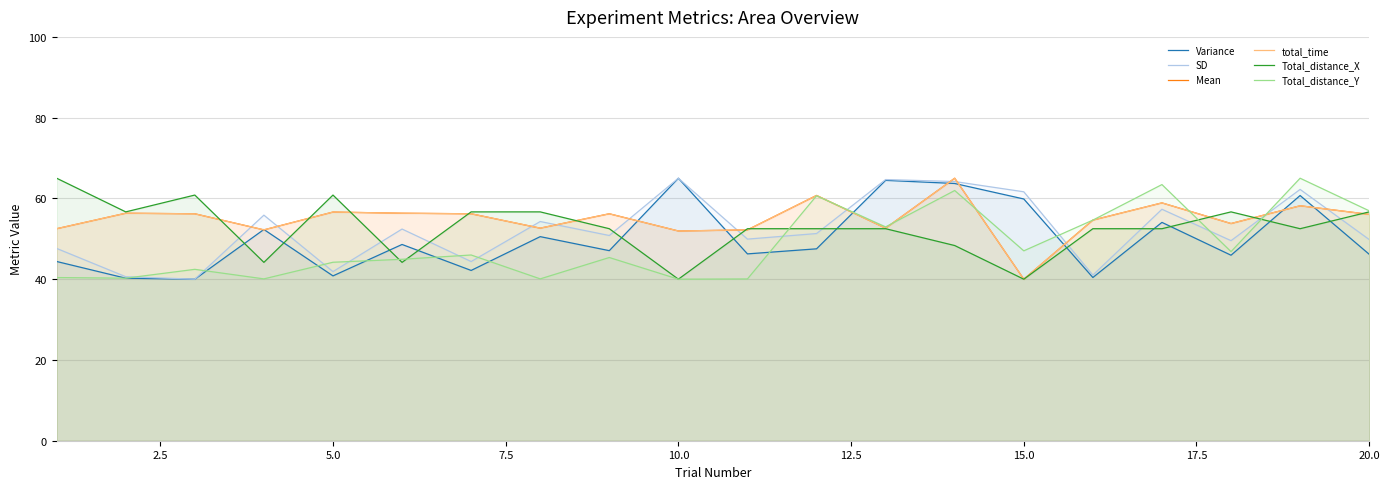

At how many categories does at least one series exceed 51?

20